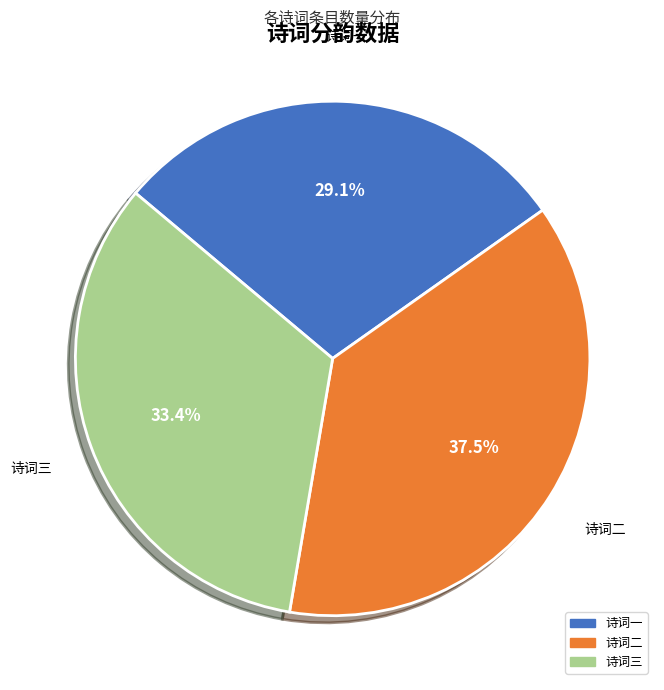

Does any single category account for the majority?

No